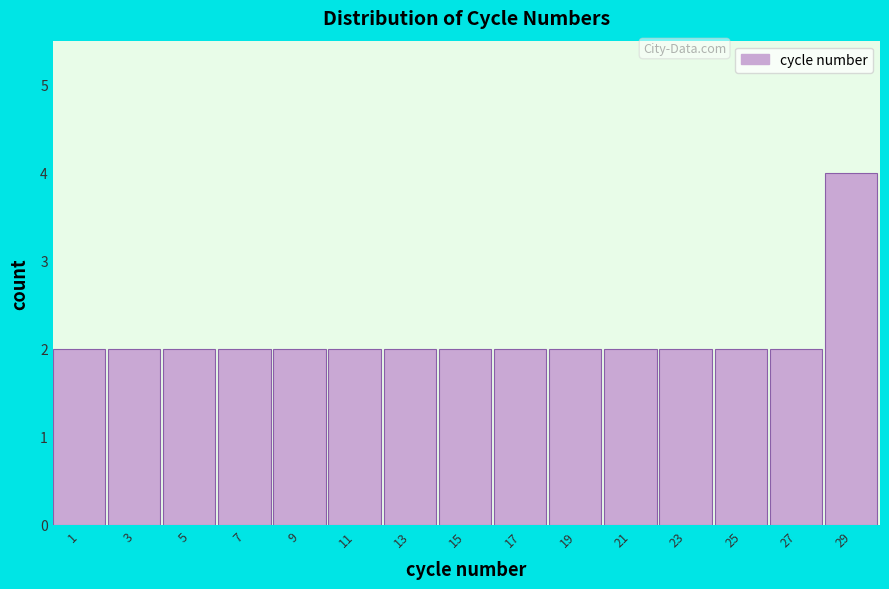

Reading left to right, what are all the values shown in this chart?

2	2	2	2	2	2	2	2	2	2	2	2	2	2	4